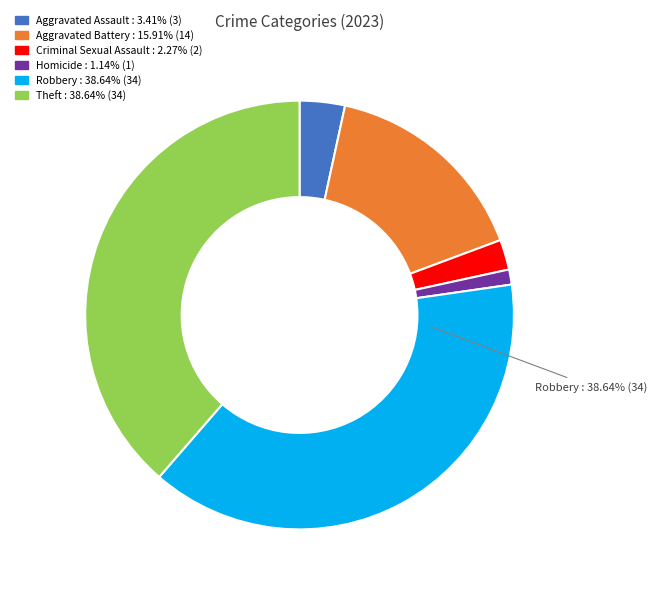

Is the sum of Aggravated Battery : 15.91% (14) and Aggravated Assault : 3.41% (3) greater than half?

No